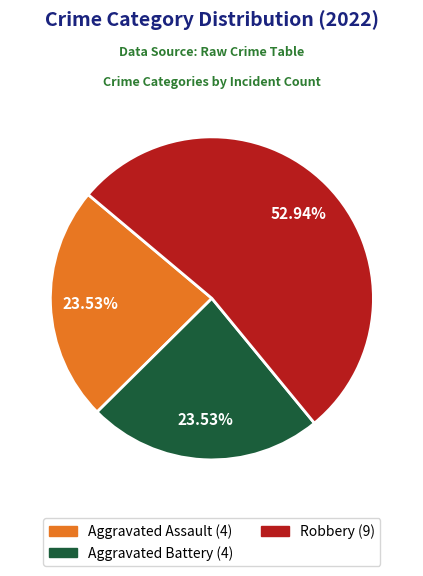

Does any single category account for the majority?

Yes